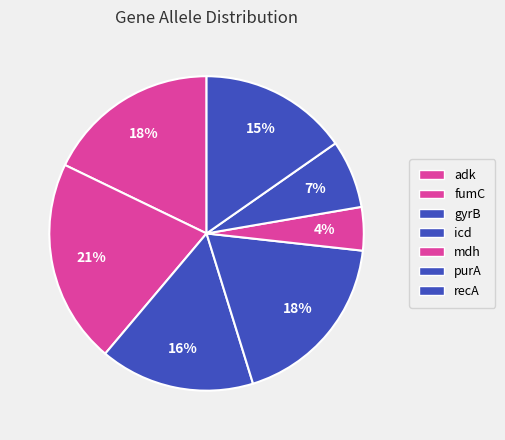

How many segments does this pie chart have?

7